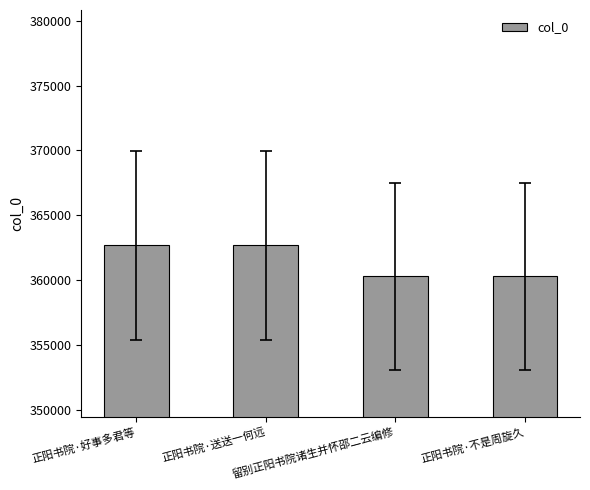

What is the minimum value shown in the chart?

360293